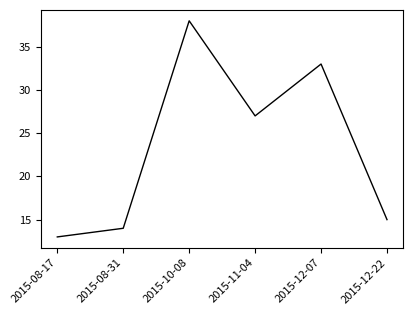

Rank the categories by value from lowest to highest.

2015-08-17, 2015-08-31, 2015-12-22, 2015-11-04, 2015-12-07, 2015-10-08